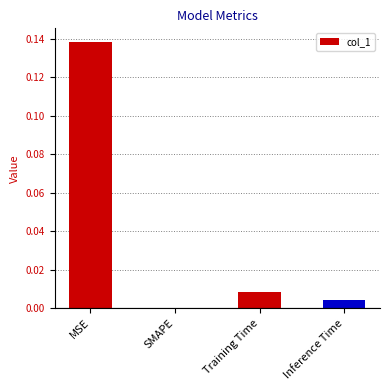

True or false: the data shows 0.2 at MSE.

False